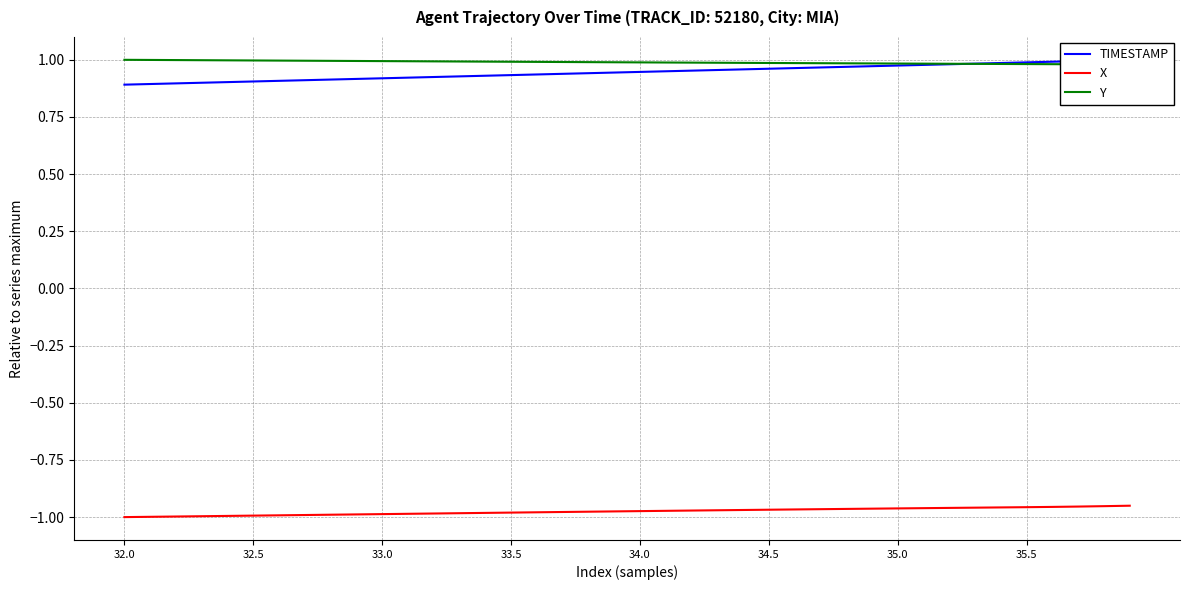

True or false: TIMESTAMP has more than 1 points higher than both neighbors.

False